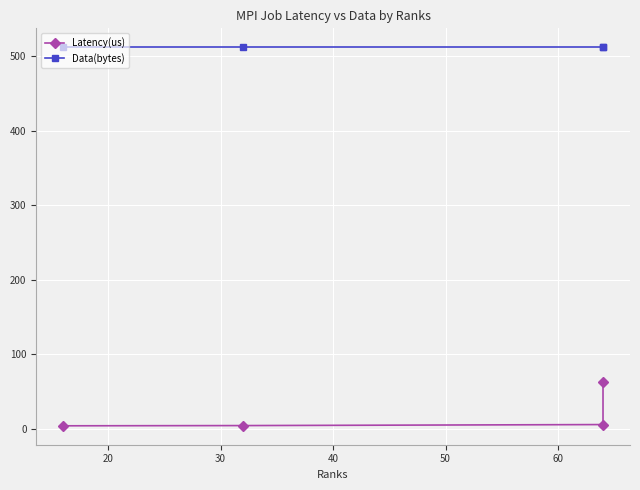

How many lines are shown in the chart?

2